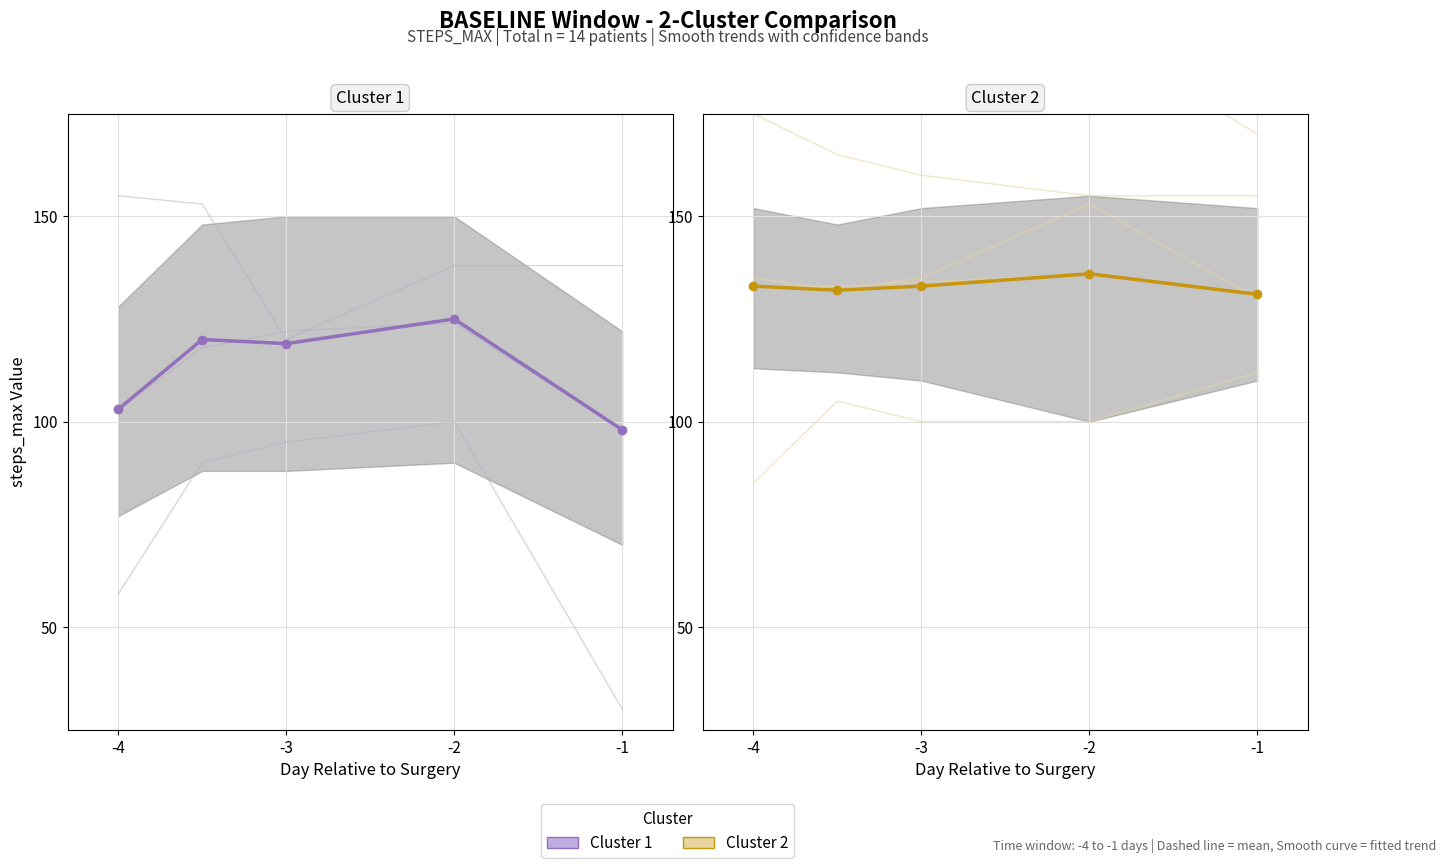

Between -3 and -4, which is larger?

-3